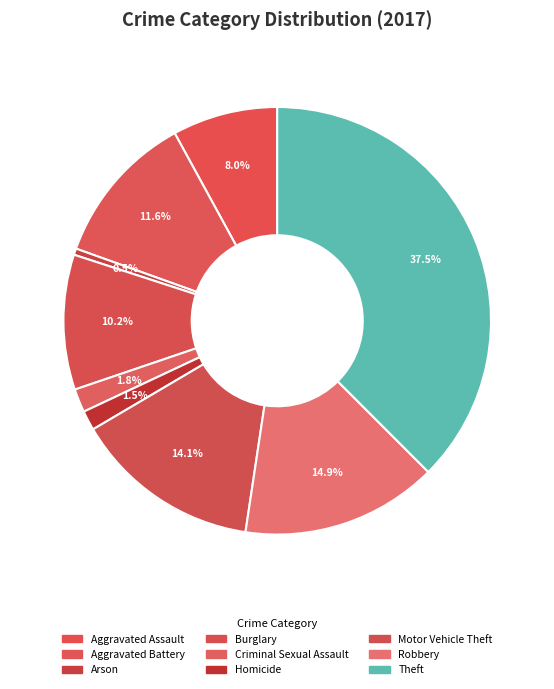

What is the largest slice in the pie chart?

Theft